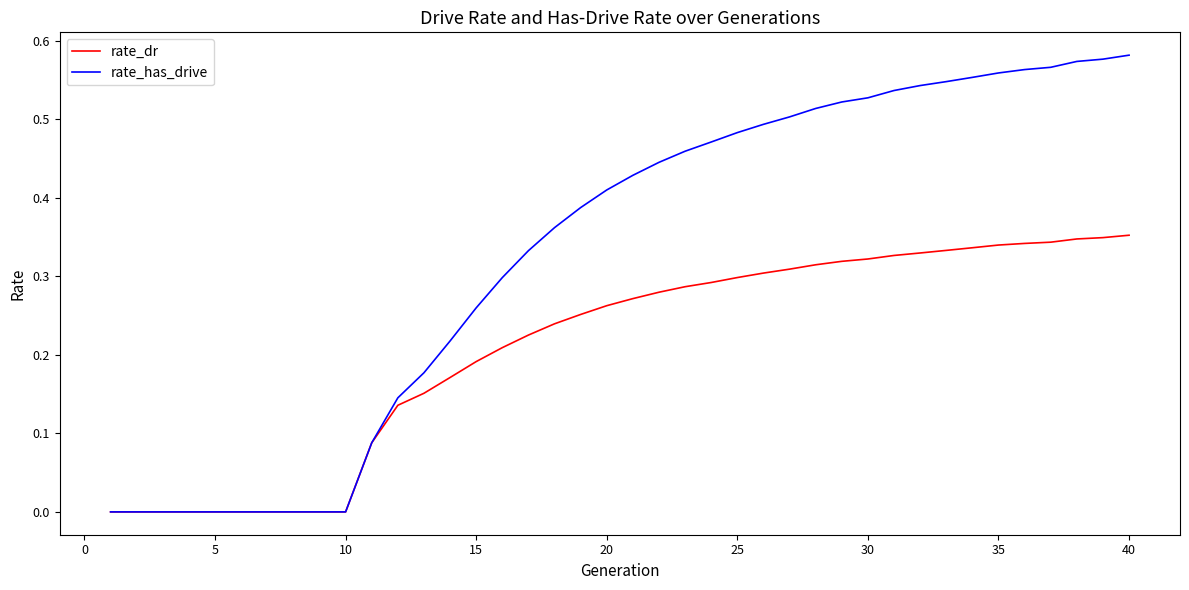

How many rate_has_drive values are between 0 and 1?

40